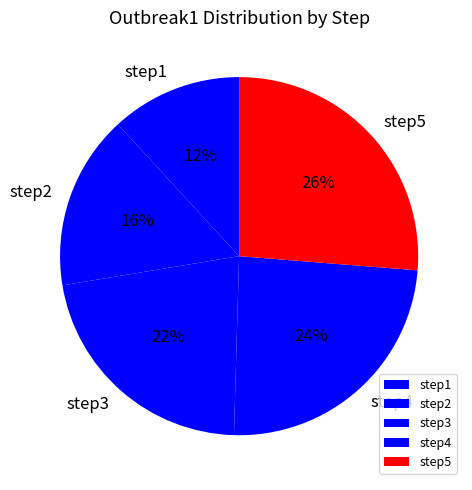

To the nearest percent, what is the combined percentage of step1 and step2?

28%